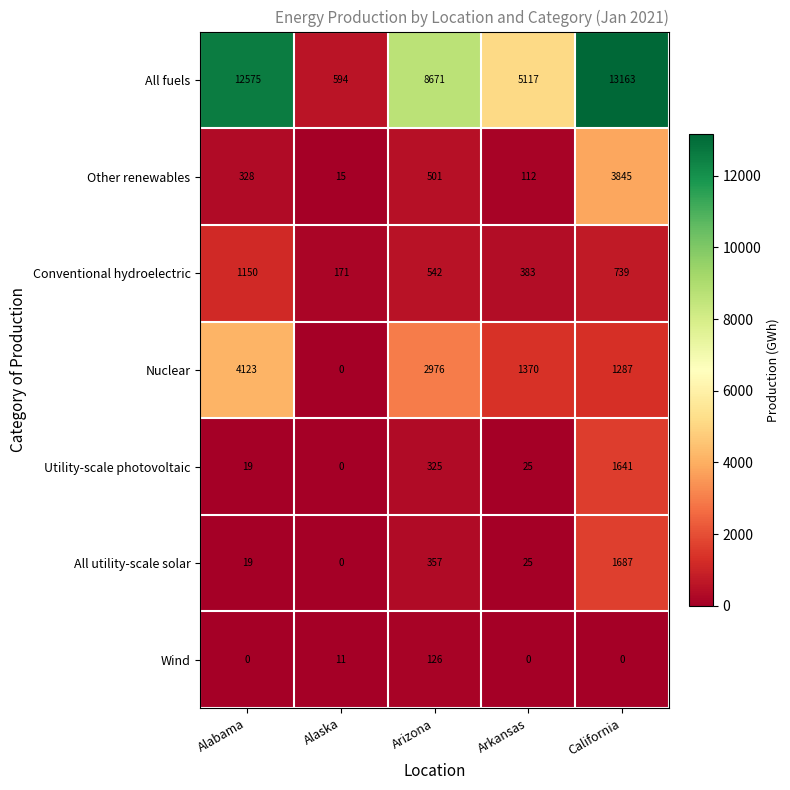

Which series has the widest spread of values?

All fuels